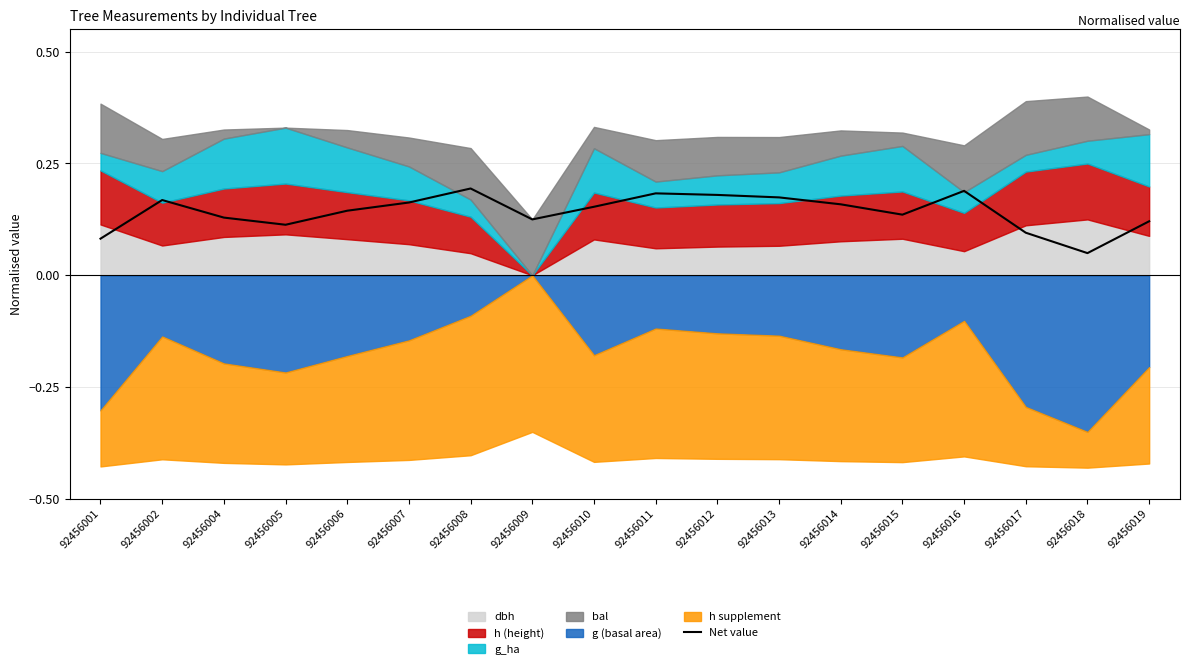

What is the value of the 12th point from the left?

0.2